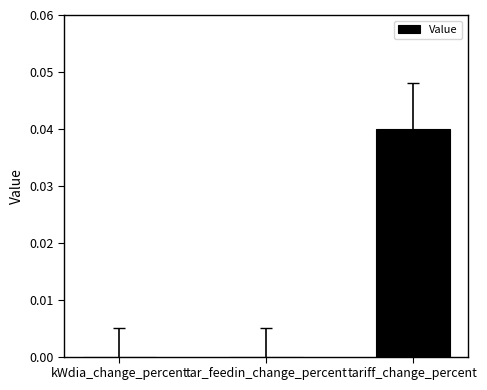

How many distinct data groups are displayed?

1